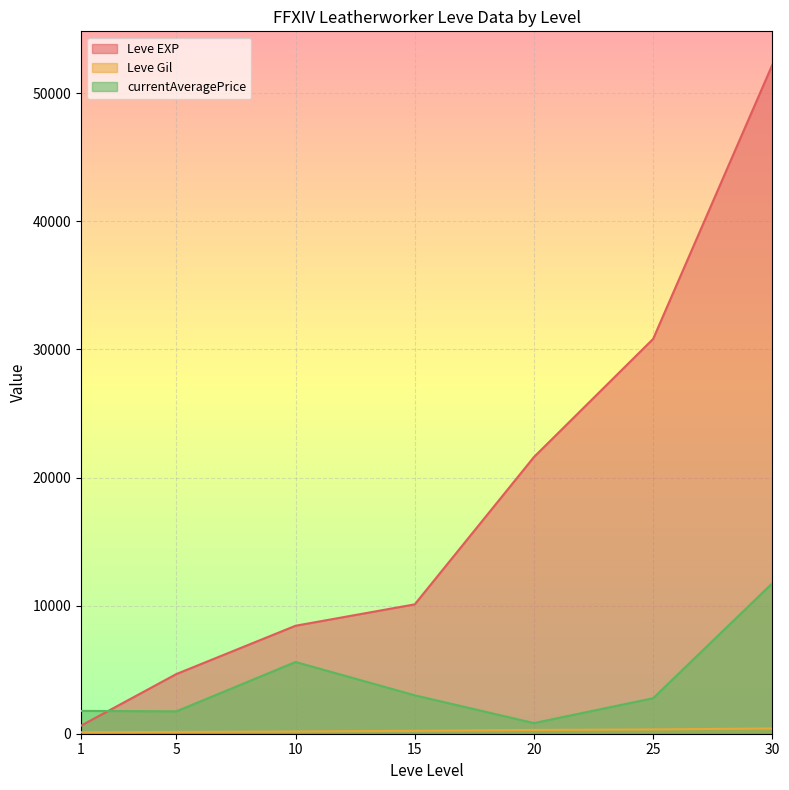

Does the chart display data point markers on the line(s)?

No